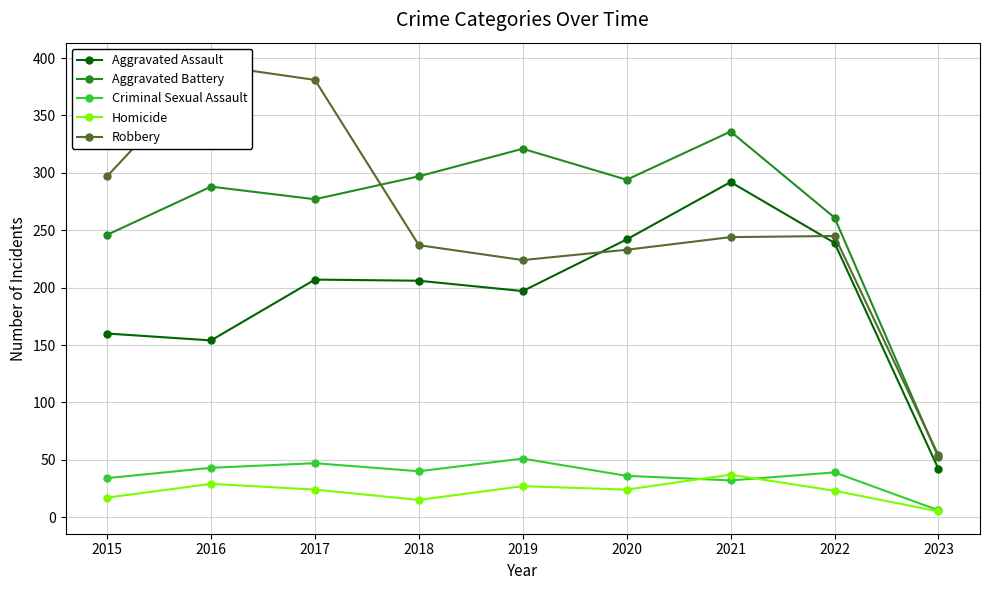

True or false: Robbery has more than 0 interior local peaks.

True